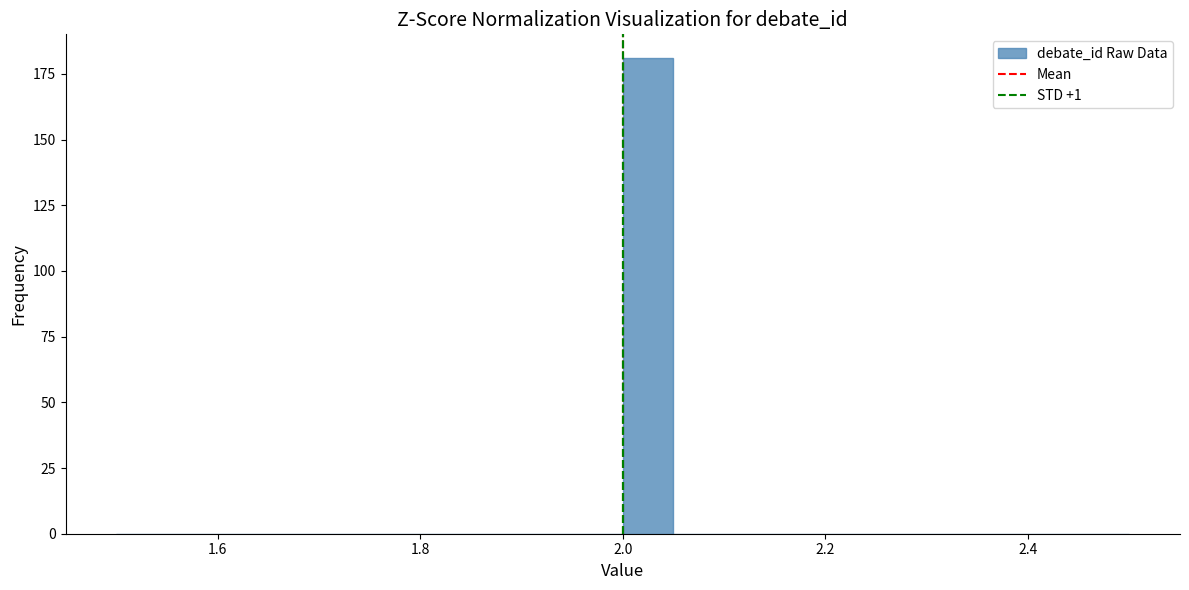

Around what value on the x-axis is the tallest bar? Give the approximate position of its centre, as read against the axis.

2.02